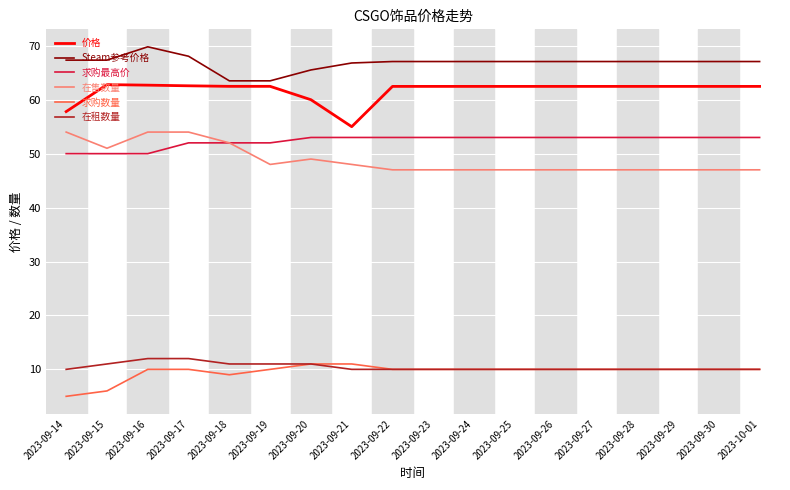

Which series changed the most between 2023-09-17 and 2023-09-26?

在售数量